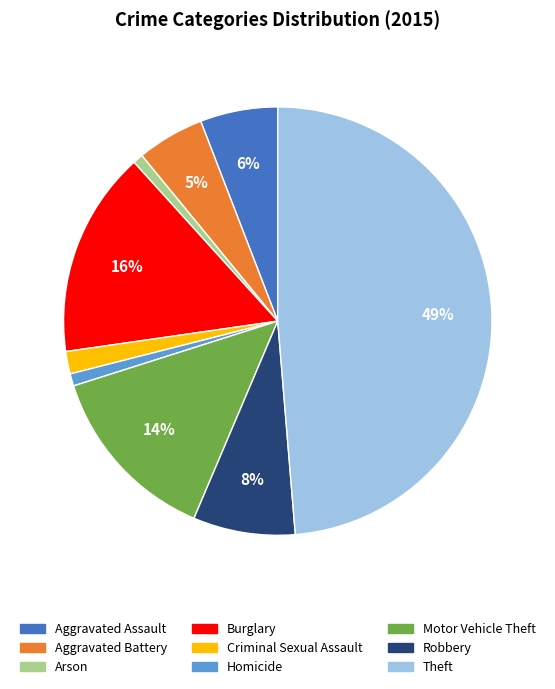

To the nearest percent, what portion does Criminal Sexual Assault represent?

2%